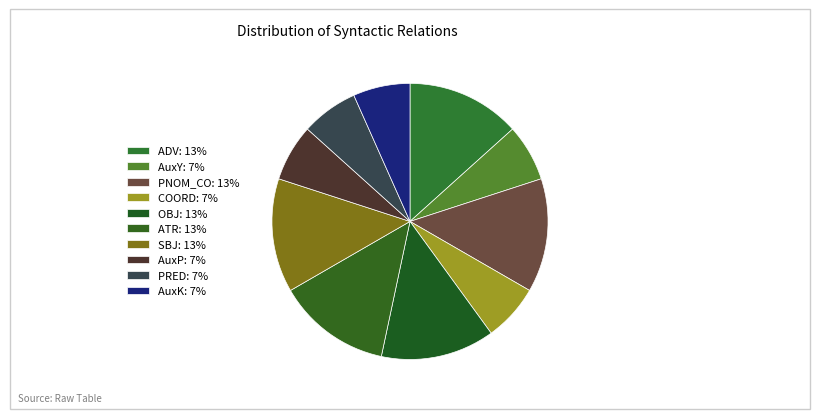

Count the number of slices in the pie.

10